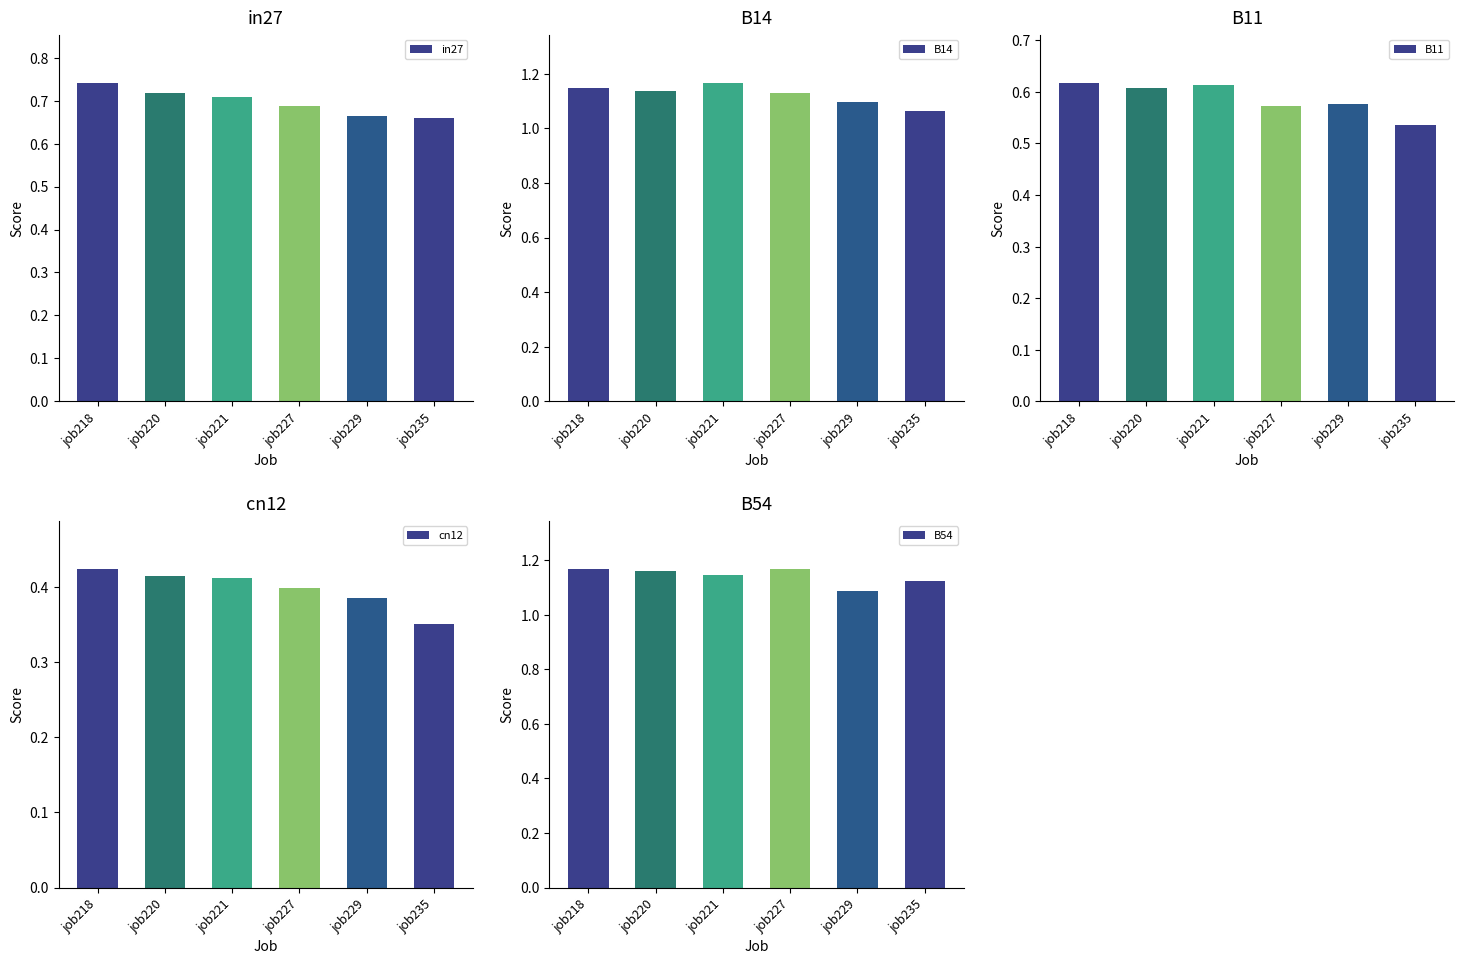

What is the difference between the second highest and second lowest values in the in27 series?

0.1